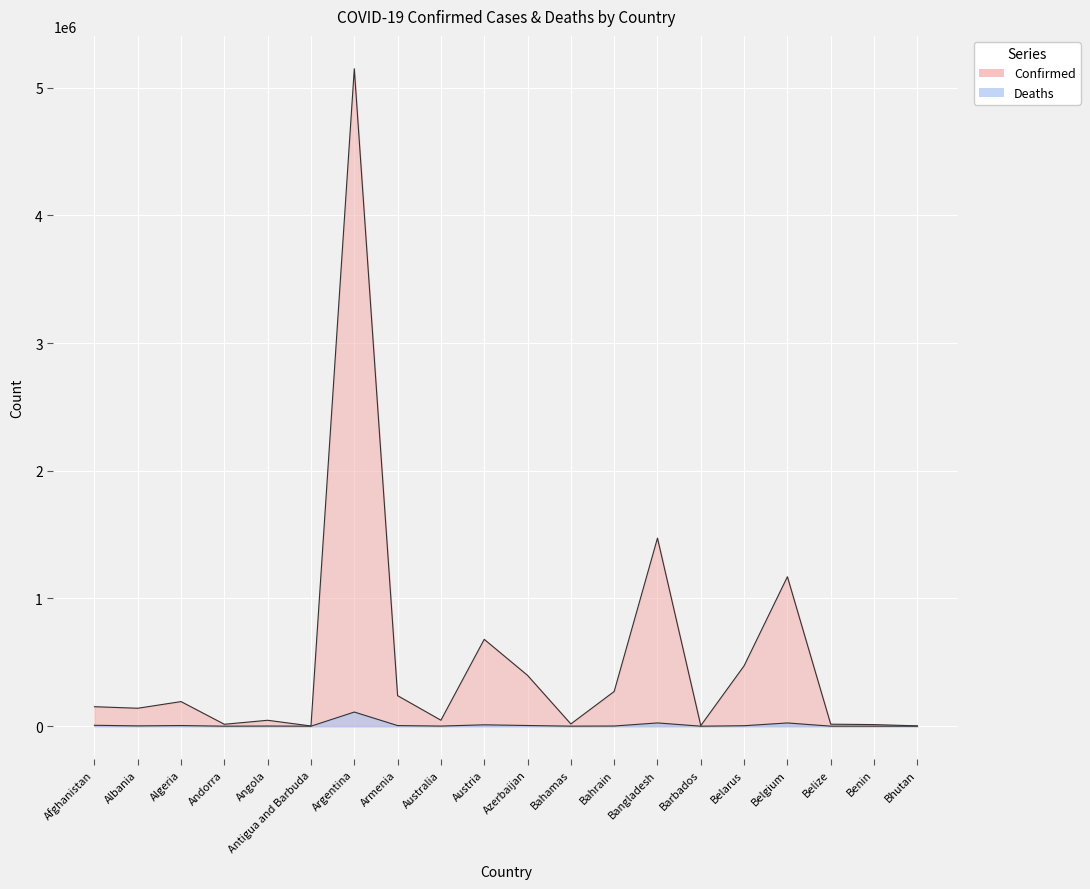

Which has a higher value, Barbados or Armenia?

Armenia